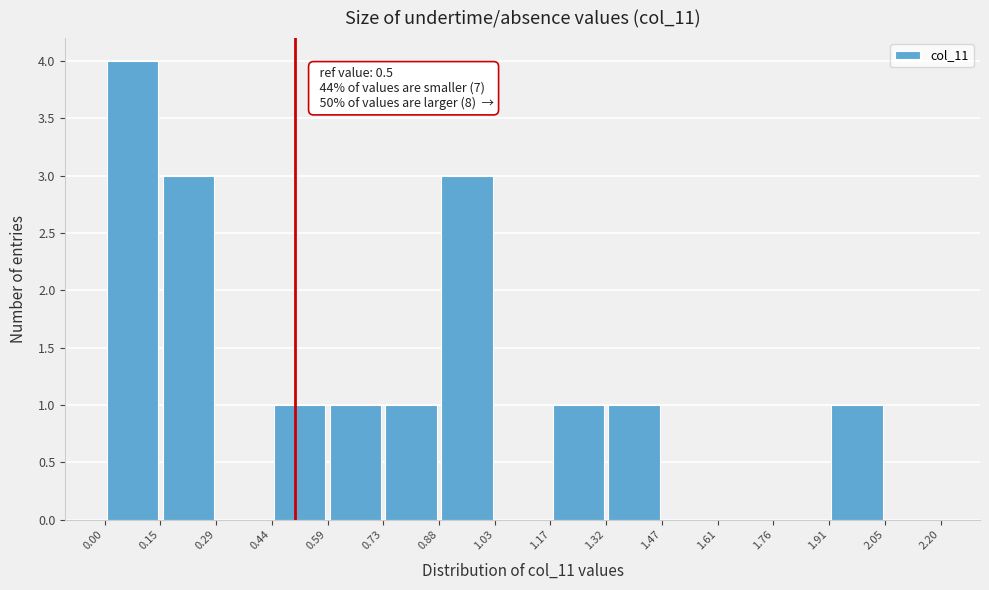

Which range on the x-axis has the tallest bar?

0.00 to 0.15